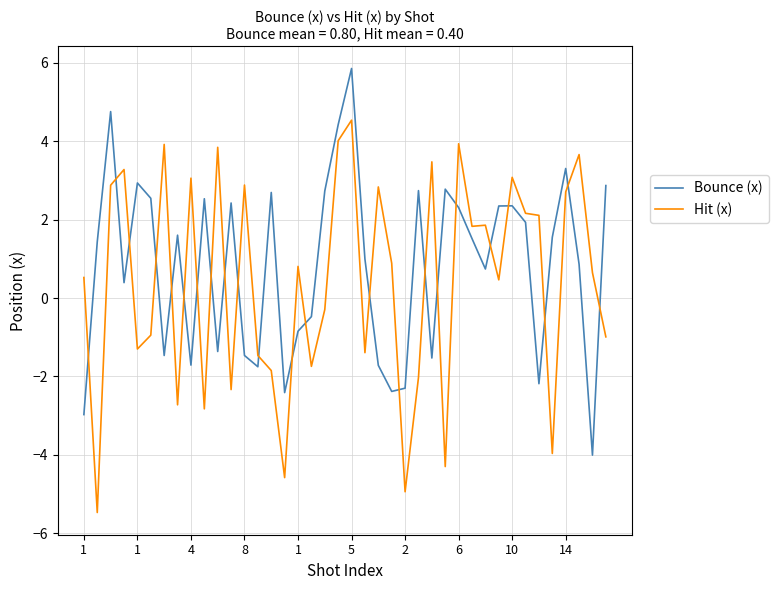

After their last crossing, which series has the higher values: Bounce (x) or Hit (x)?

Bounce (x)